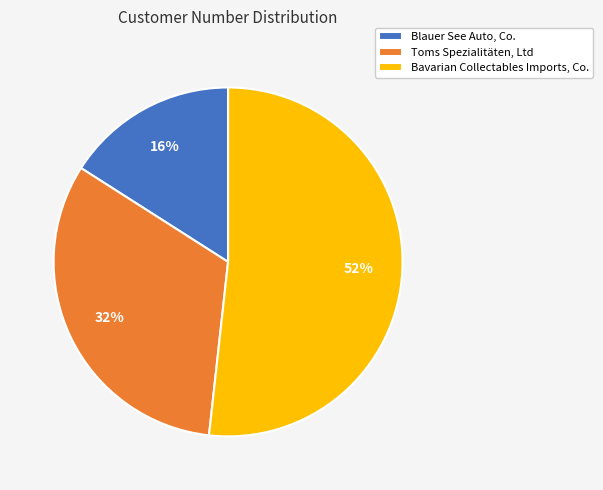

How many slices are in this pie chart?

3